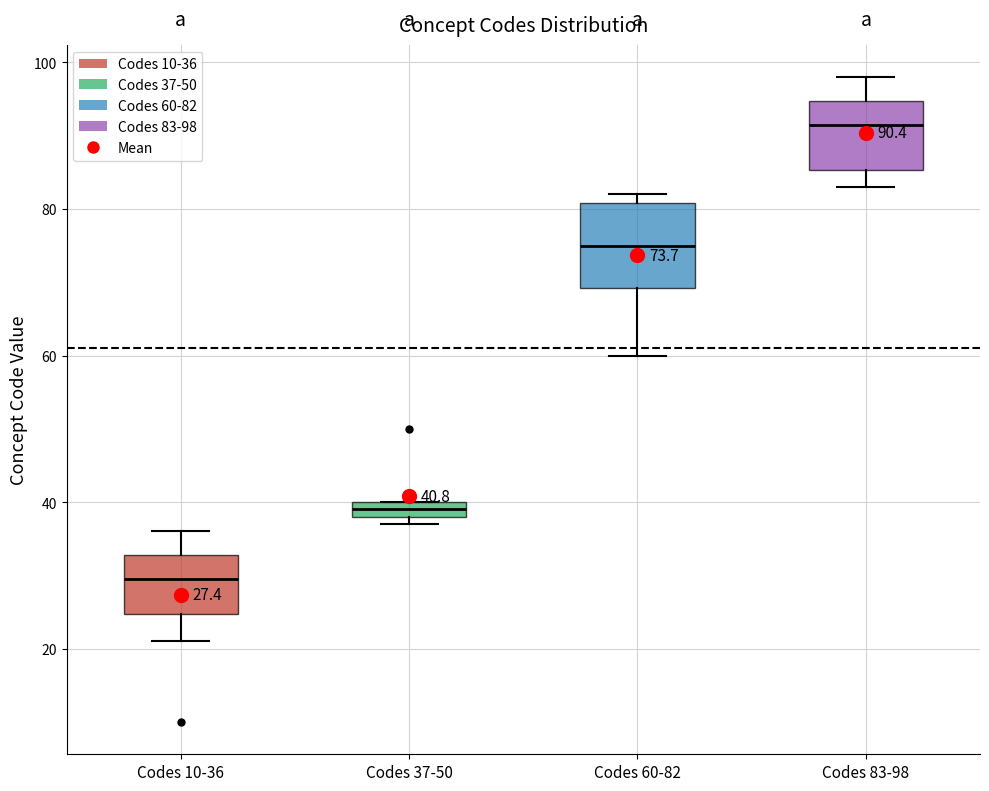

Which box is the tallest, from its lower edge to its upper edge?

Codes 60-82